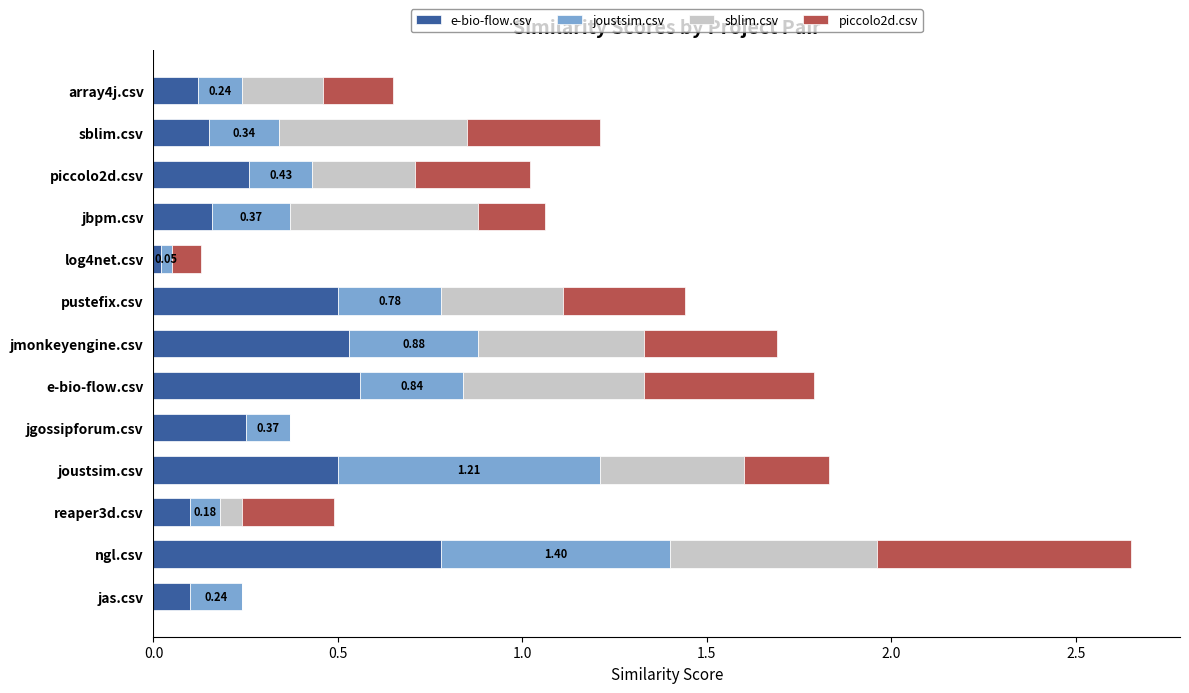

At which category is the sum across all series the highest?

ngl.csv